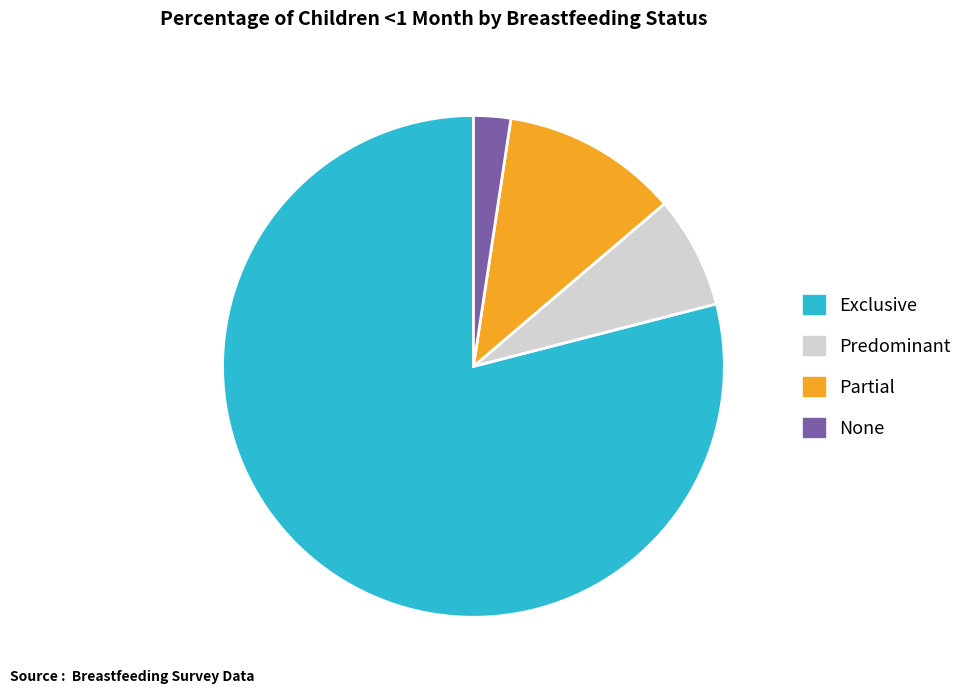

Between Partial and None, which is larger?

Partial